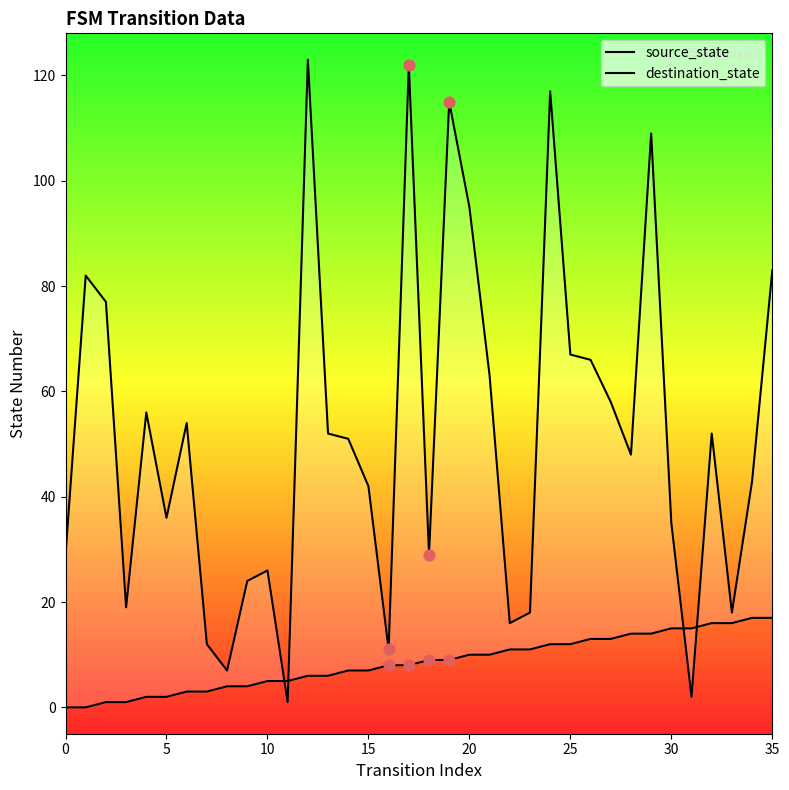

Which series reaches the minimum Y coordinate?

source_state